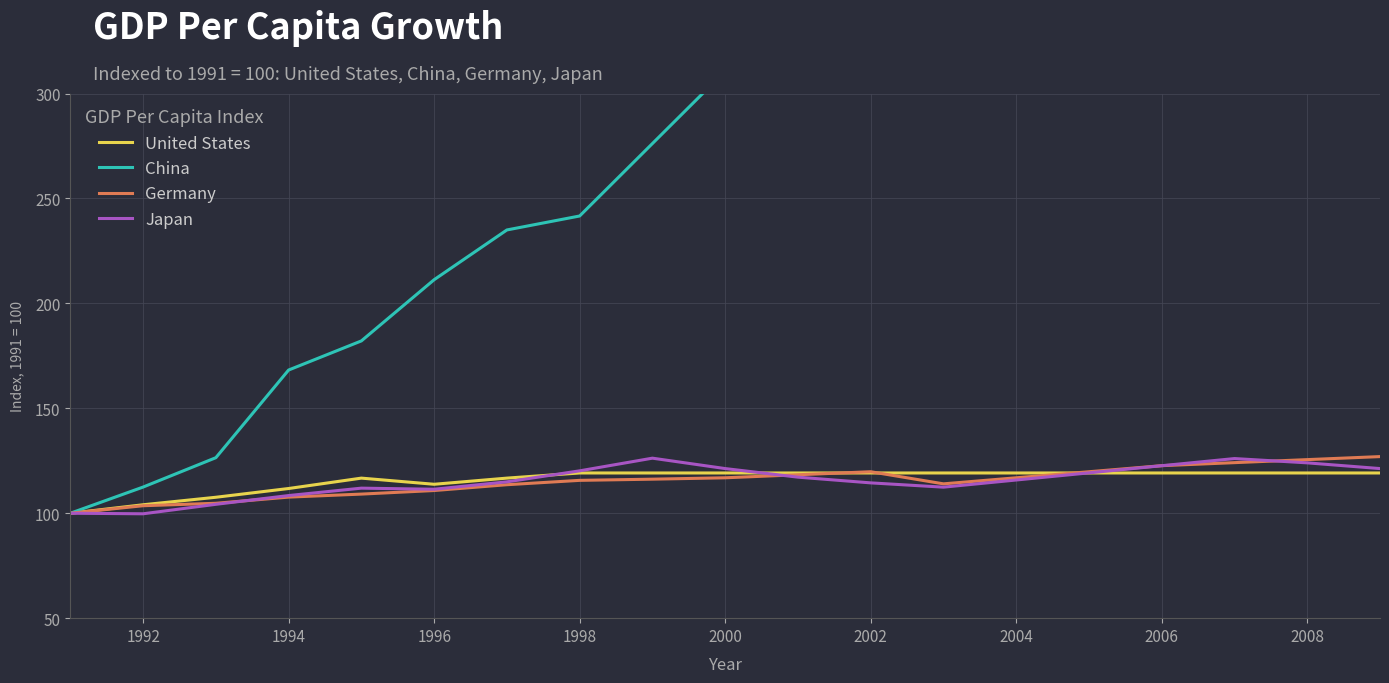

What are all the series names shown in the legend?

United States, China, Germany, Japan